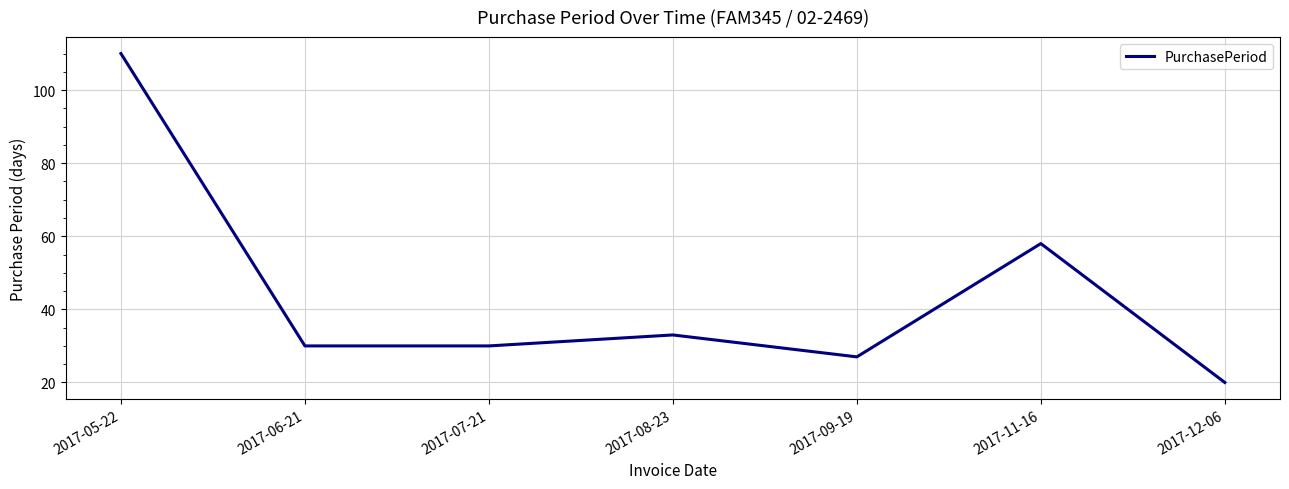

How many interior local peaks (higher than both neighbors) does the data have?

2